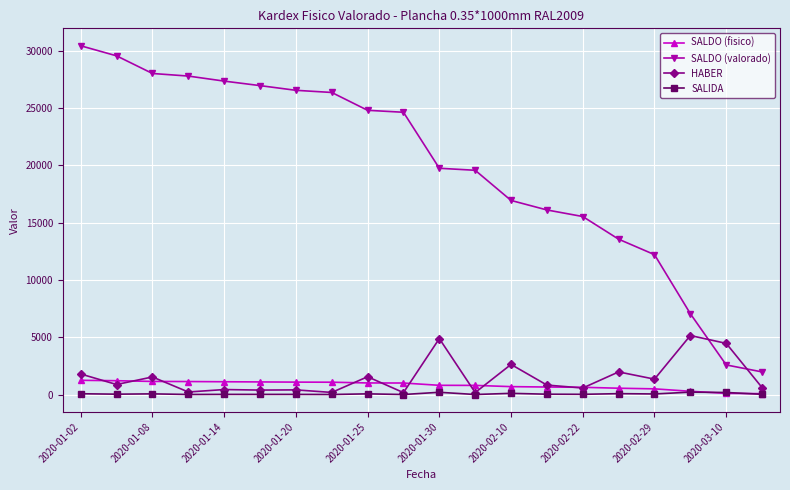

At how many categories does at least one series exceed 18808?

12